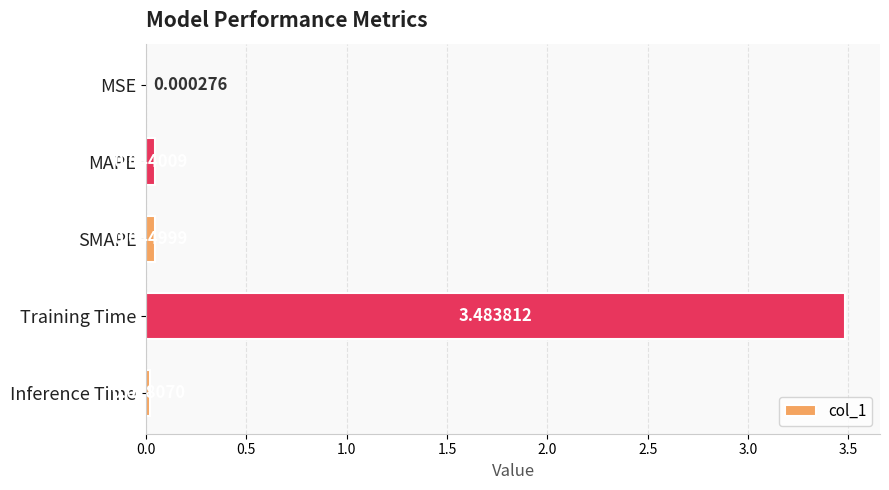

Does the chart contain stacked bars?

No